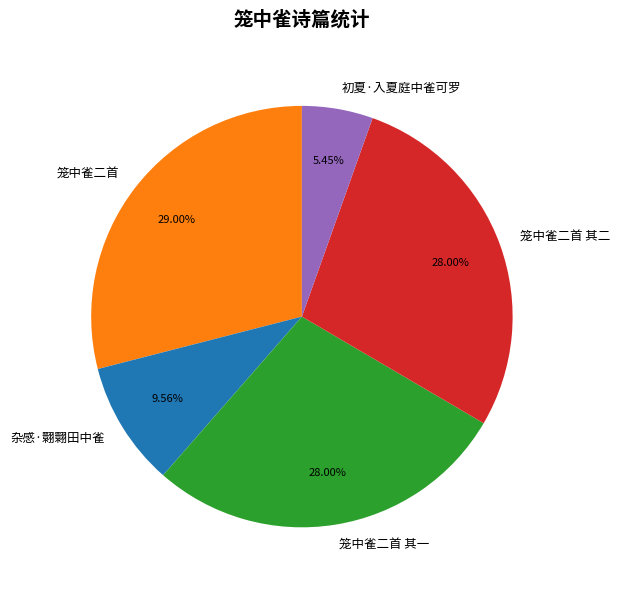

To the nearest percent, what is the difference between the 笼中雀二首 and 杂感·翾翾田中雀 slice percentages?

19%